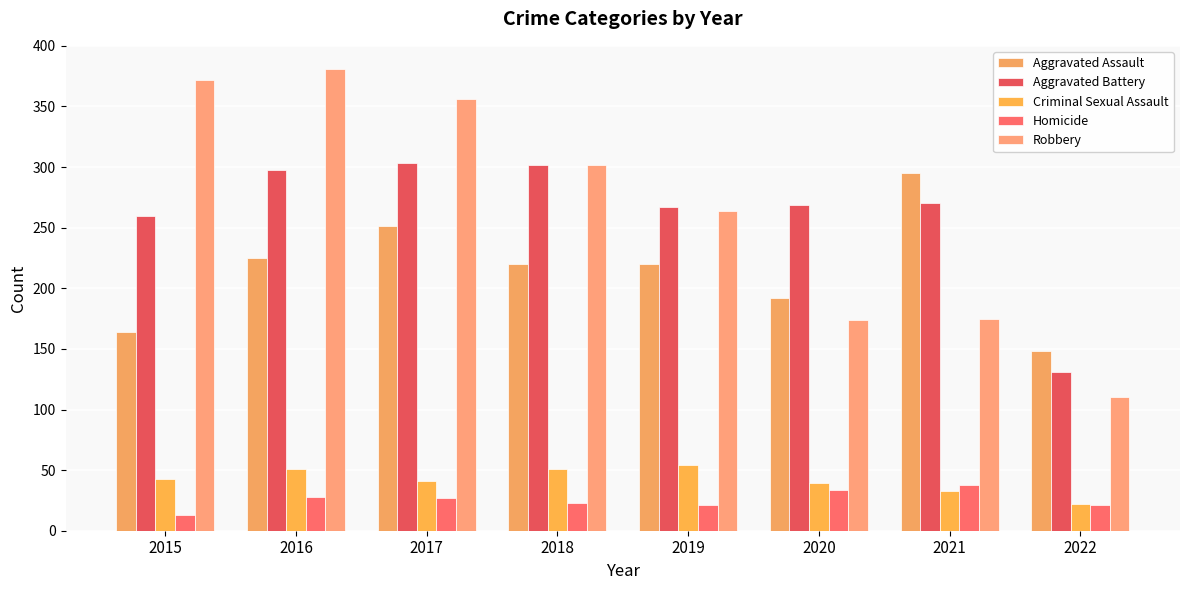

At which label does Aggravated Battery first exceed 270?

2016